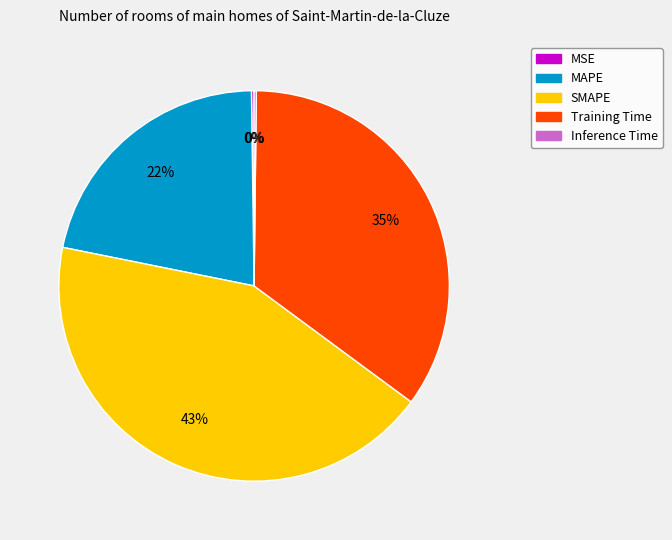

True or false: Training Time accounts for 35% of the total.

True